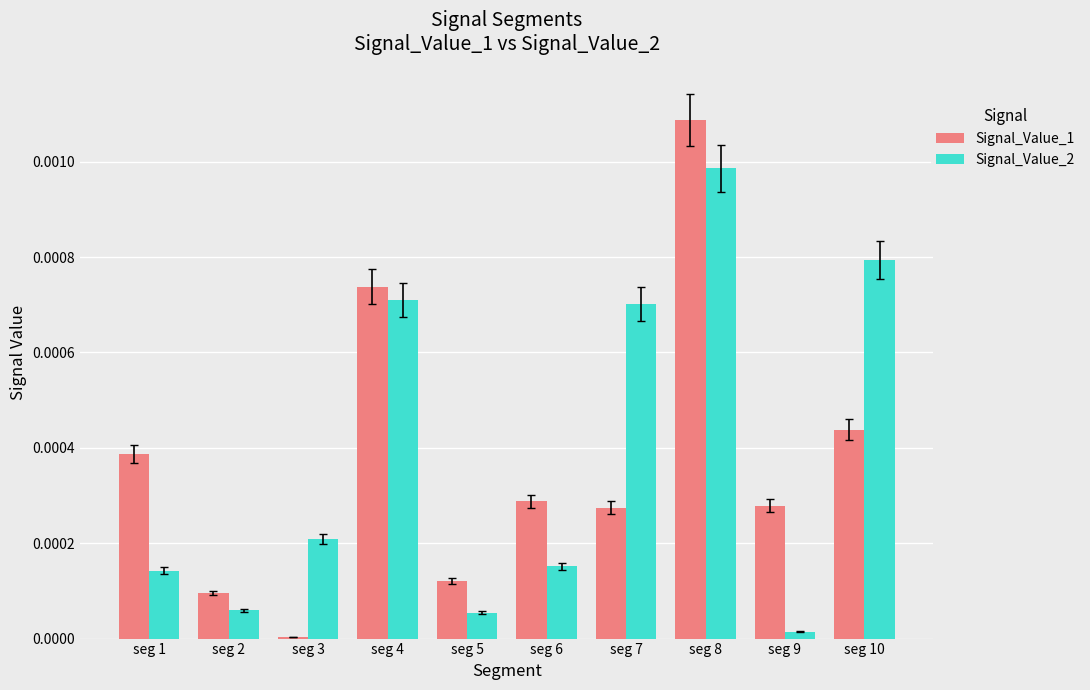

At which category is the sum across all series the highest?

seg 8